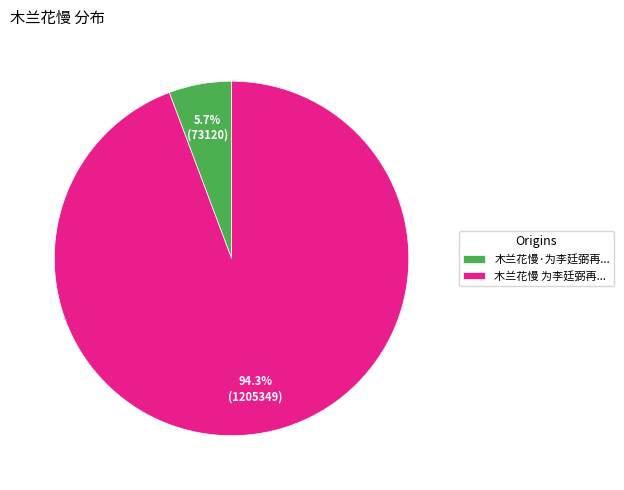

Do 木兰花慢·为李廷弼再... and 木兰花慢 为李廷弼再... together represent more than half of the pie?

Yes